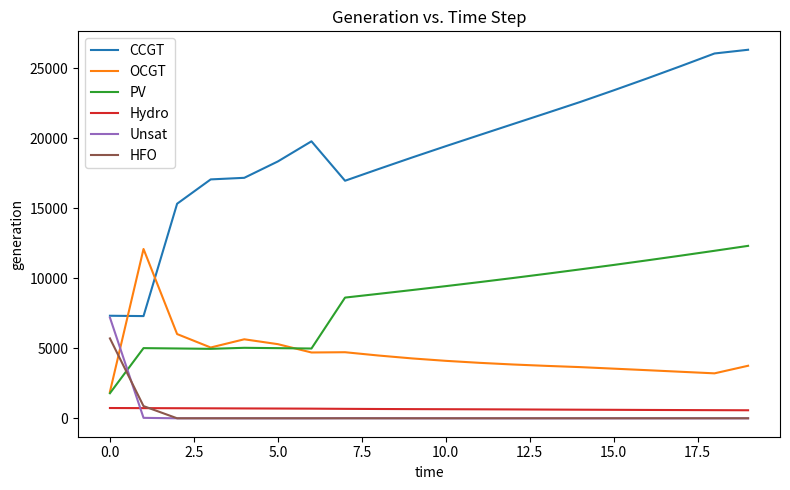

True or false: PV and Hydro intersect in this chart.

False